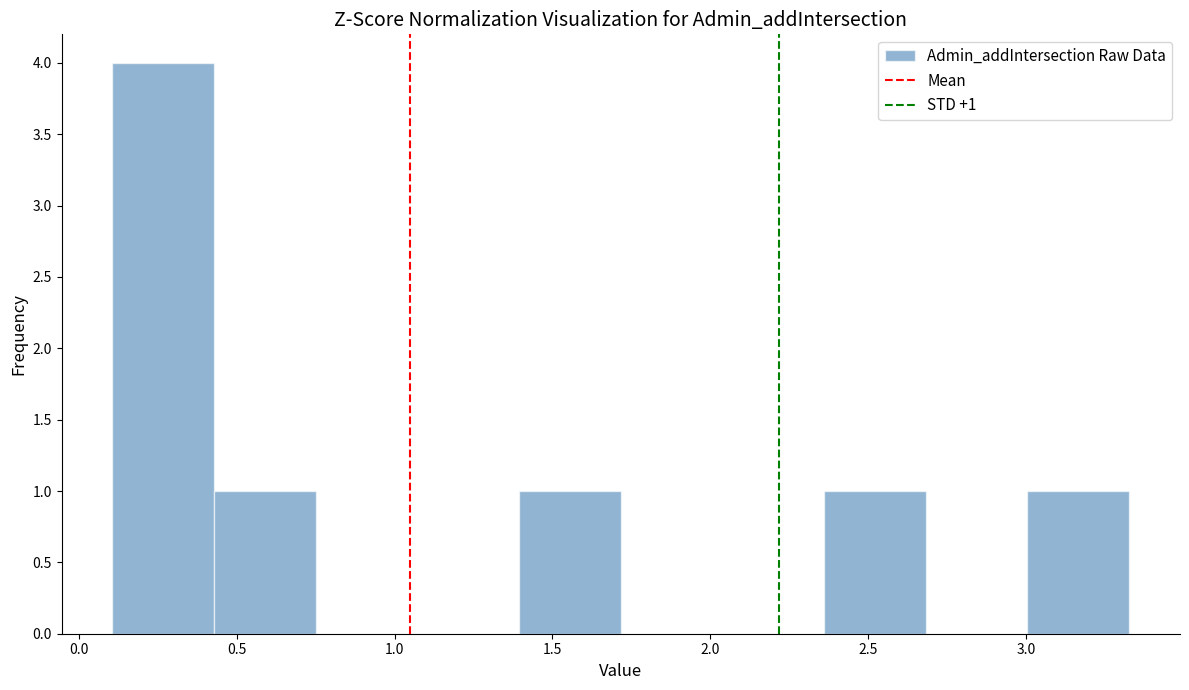

Which range on the x-axis has the tallest bar?

0.10 to 0.45